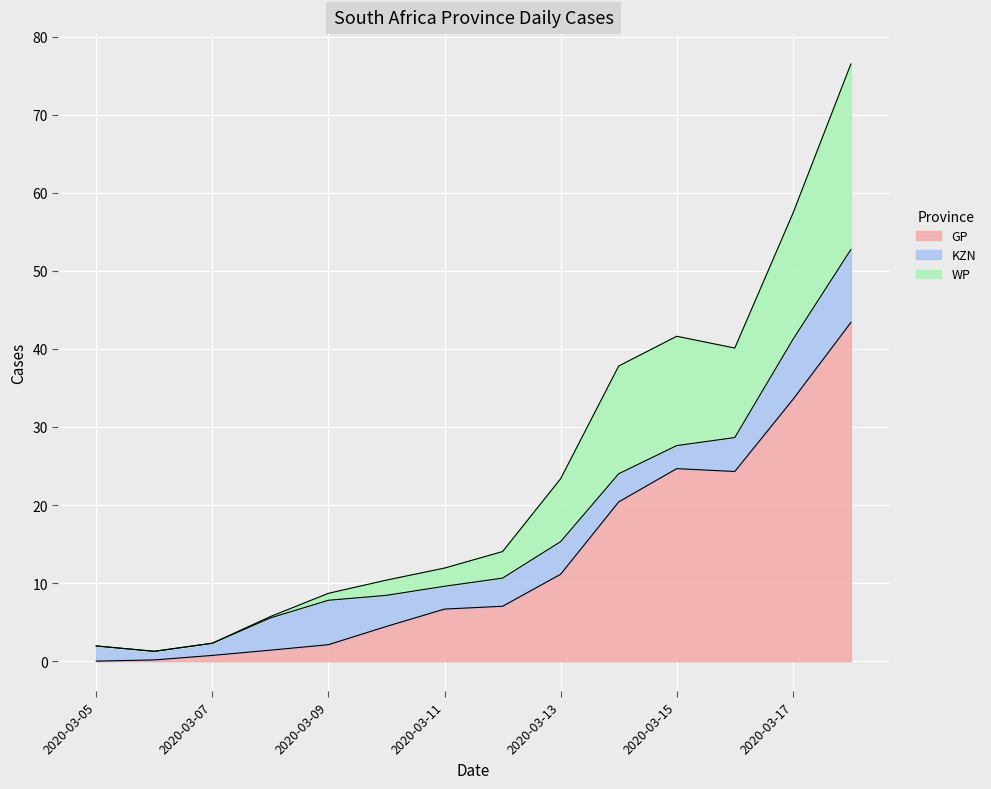

The GP series shows 33.5 at 2020-03-17. True or false?

True